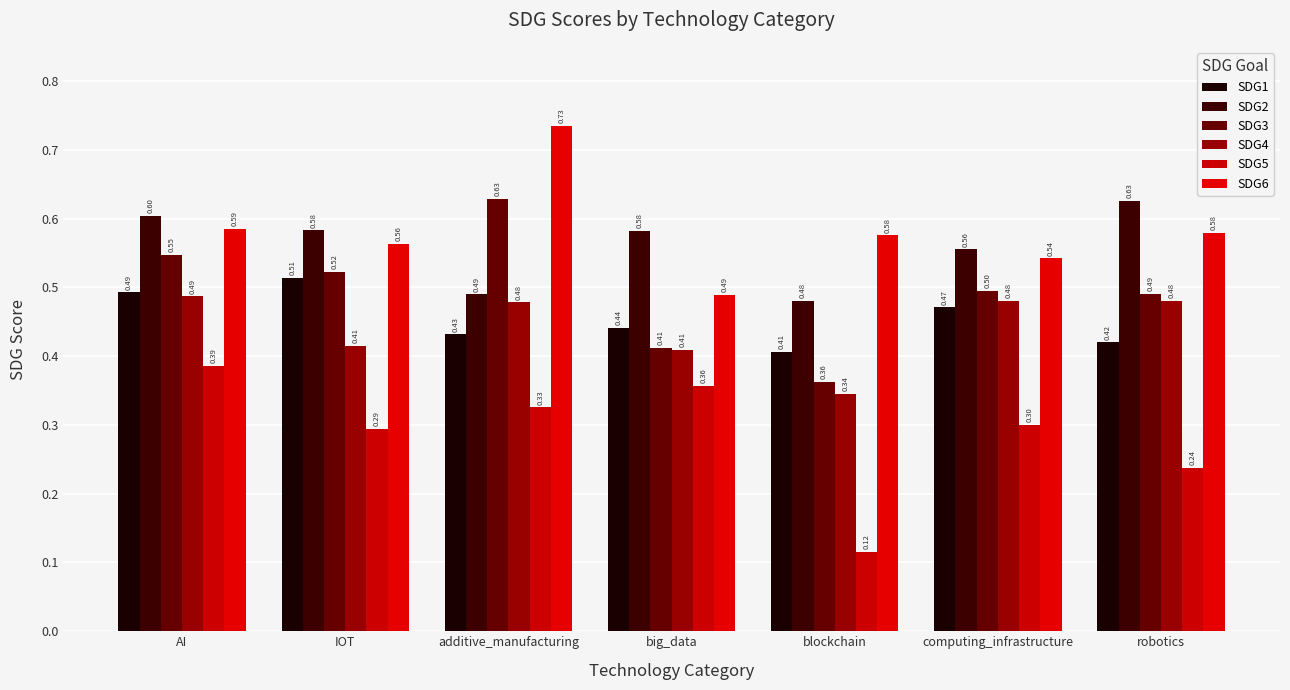

At which category is the sum across all series the highest?

AI